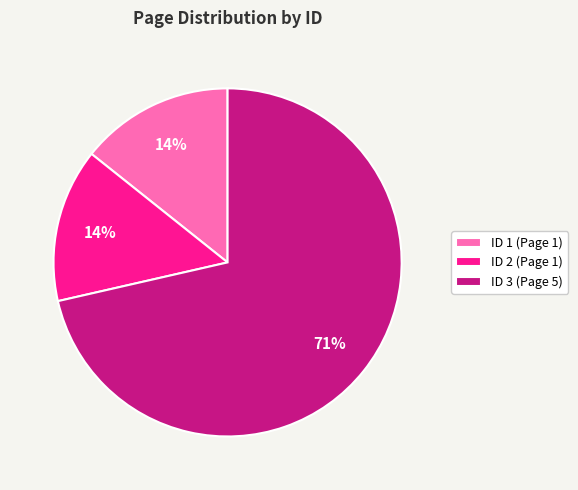

Is there a majority slice in this chart?

Yes